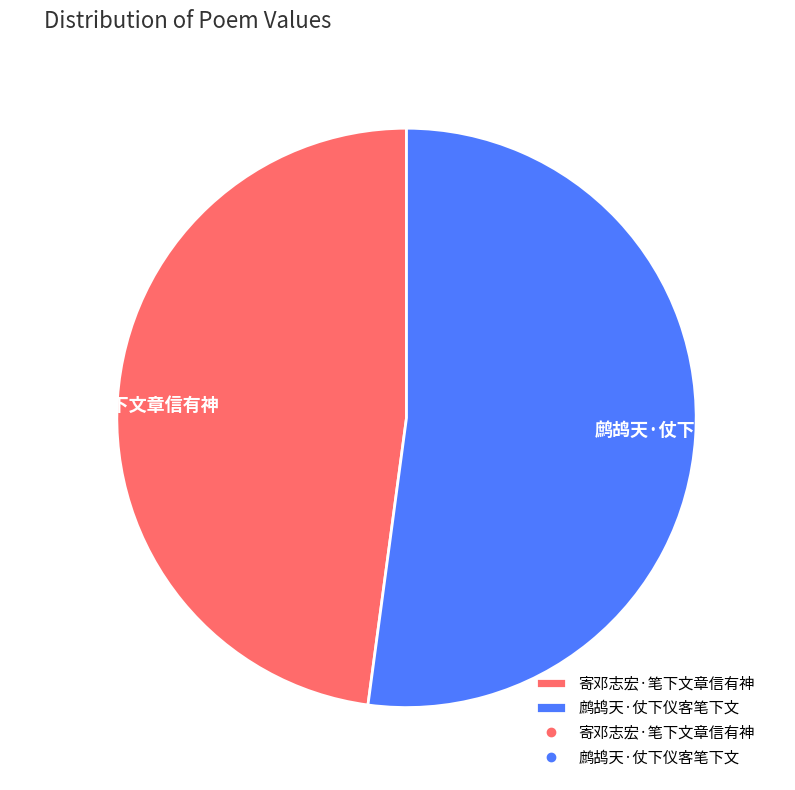

Which slice is the smallest?

寄邓志宏·笔下文章信有神